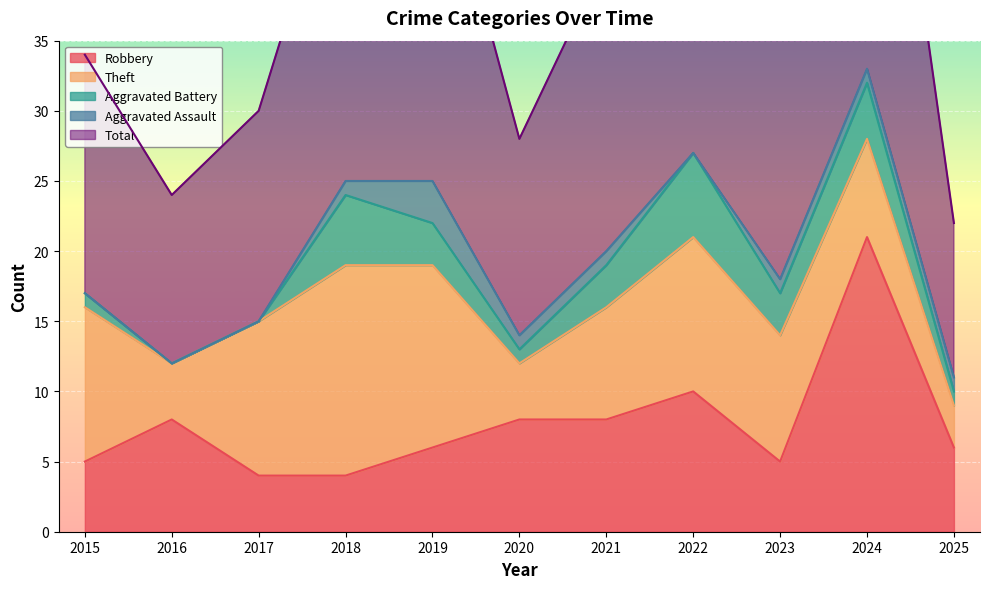

Where do Robbery and Theft first cross each other?

2015 and 2016